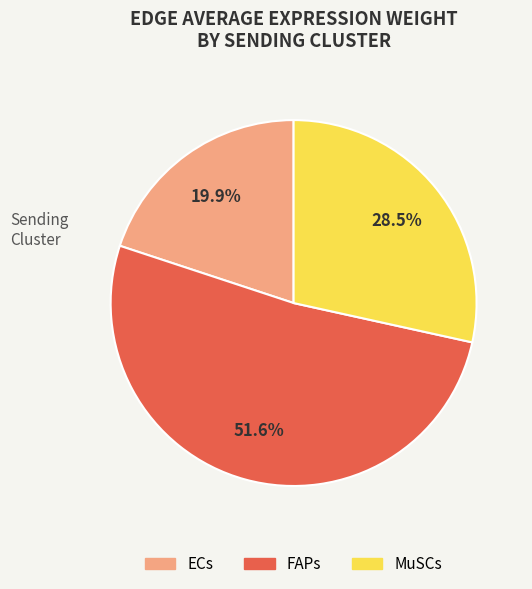

Does FAPs represent more than half of the total?

Yes